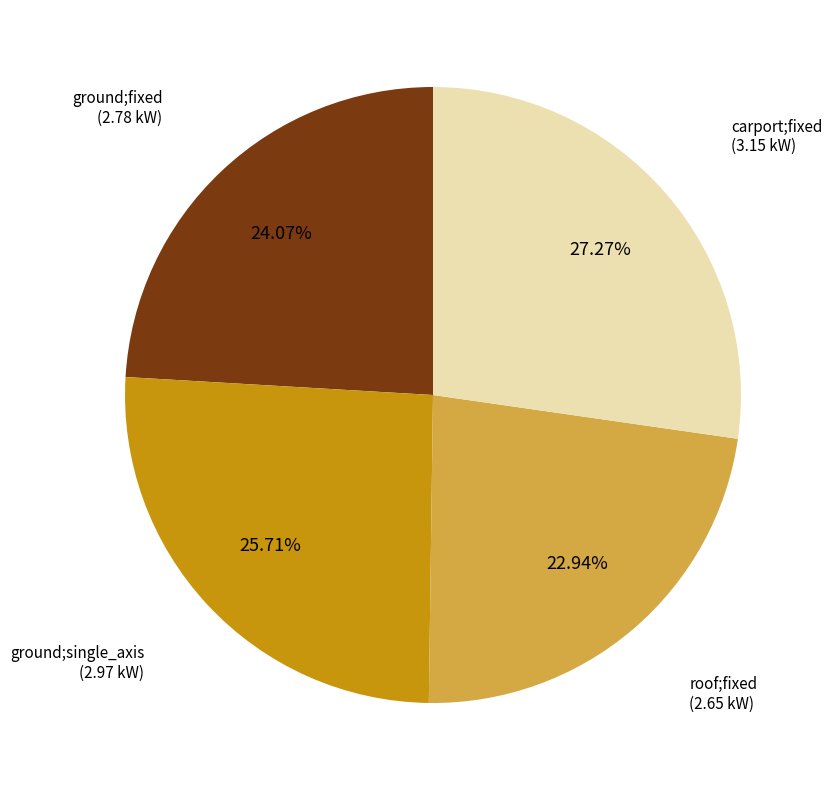

What percentage is the ground;single_axis slice, to the nearest percent?

26%